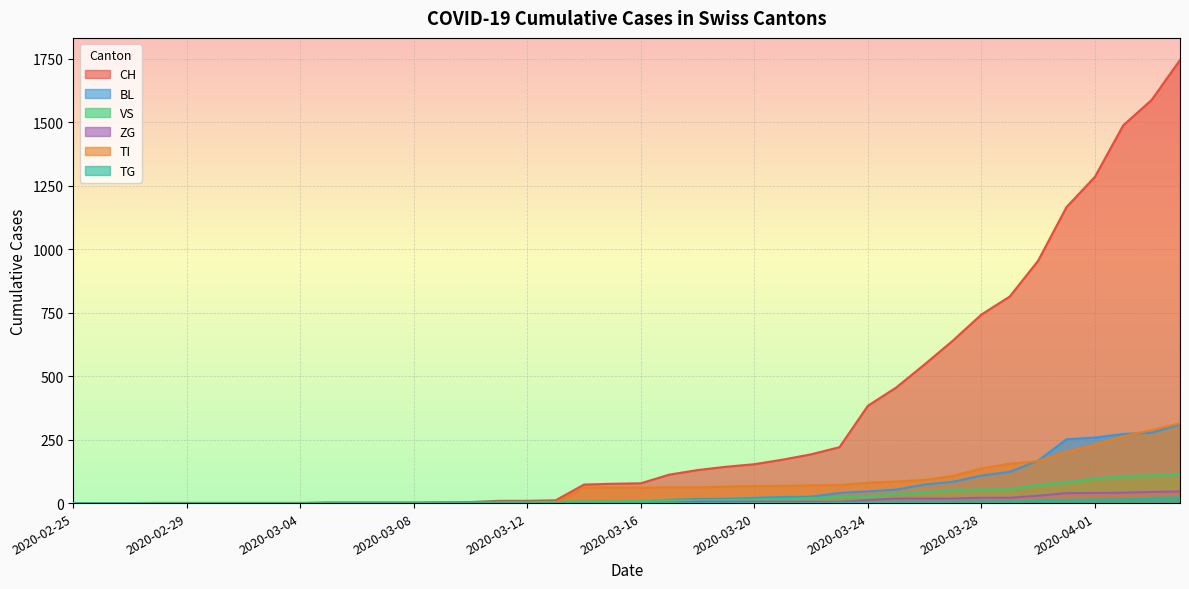

Rank the series by their maximum value, from lowest to highest.

TG, ZG, VS, BL, TI, CH